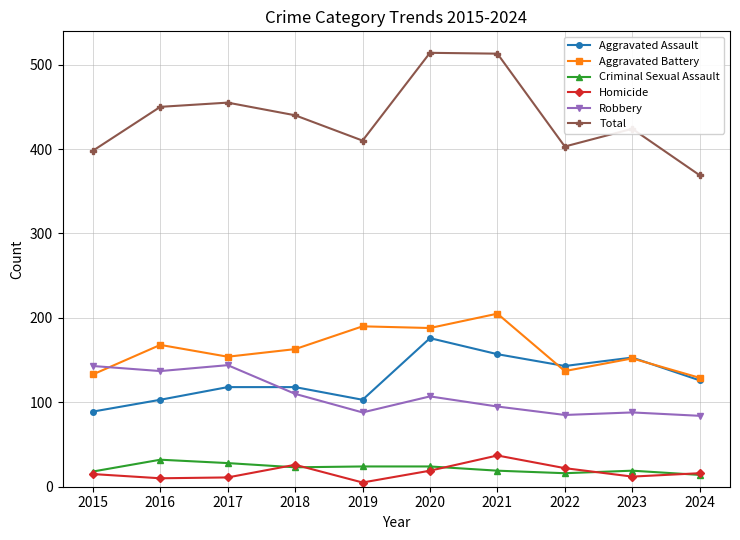

What is the total value across all series at 2024?

738